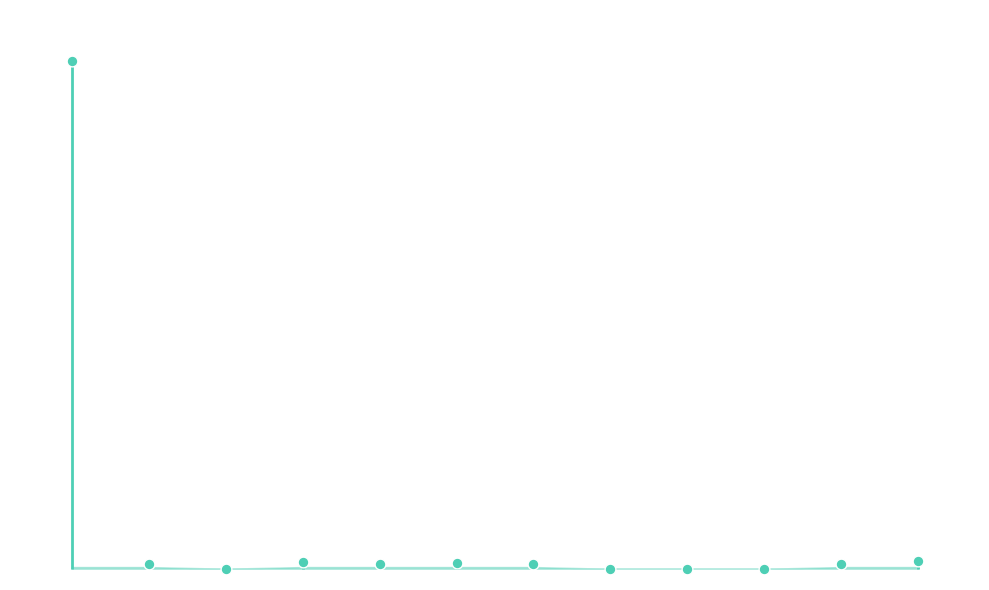

Which has a higher value, 1 or 3?

3